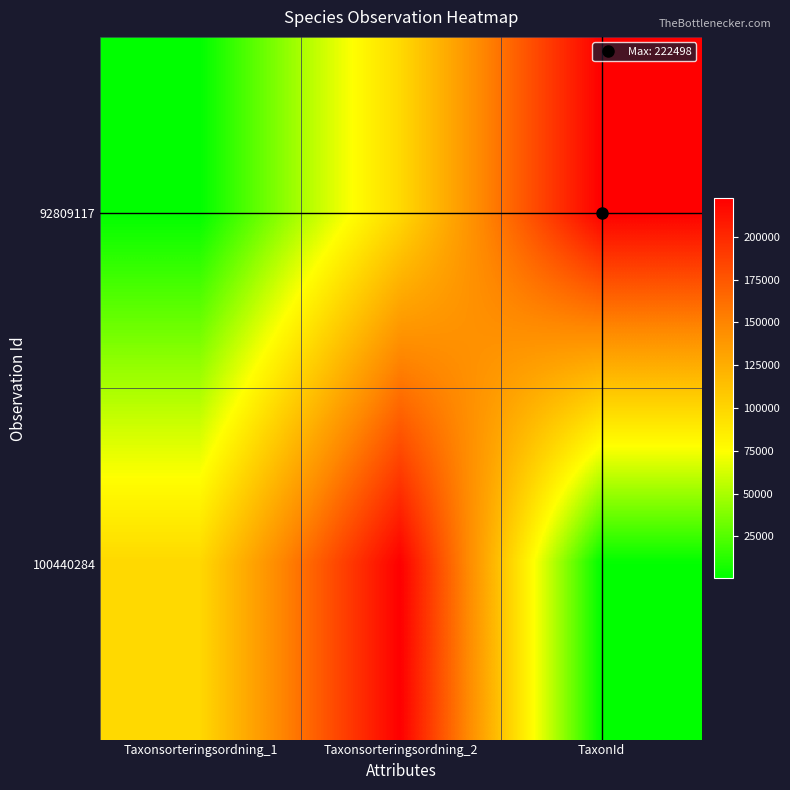

Reading left to right, transcribe all the data shown in this chart.

92809117: Taxonsorteringsordning_1=643	Taxonsorteringsordning_2=97655	TaxonId=222498
100440284: Taxonsorteringsordning_1=98520	Taxonsorteringsordning_2=222498	TaxonId=643